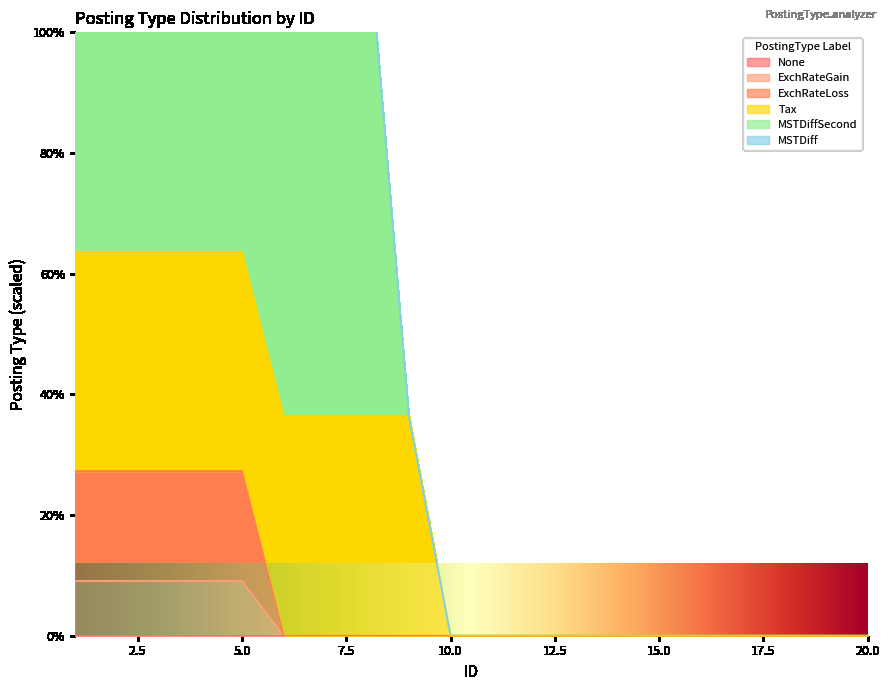

Does the chart have visible grid lines?

No